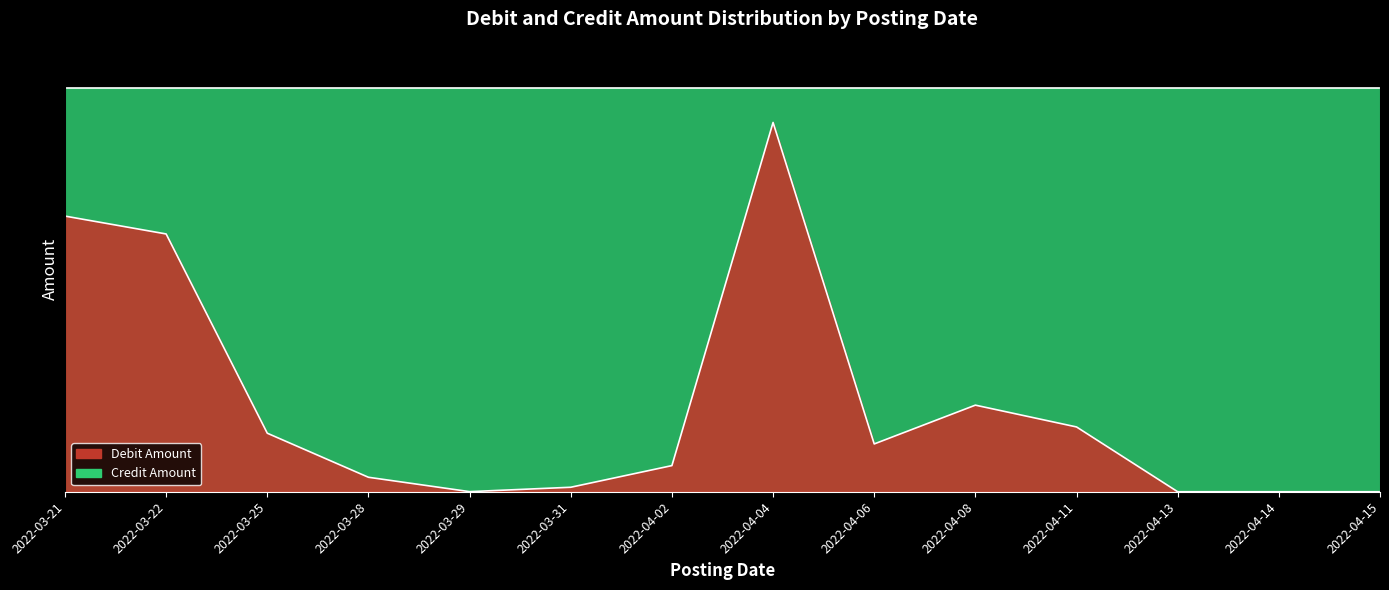

At which category does the chart reach its minimum across all series?

2022-04-15